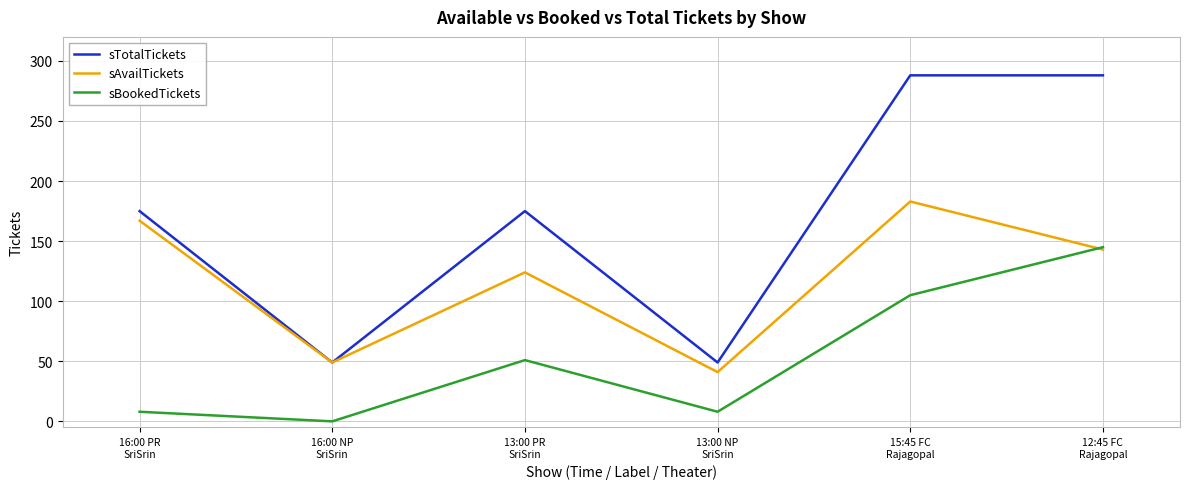

How many values in sBookedTickets are above zero?

5